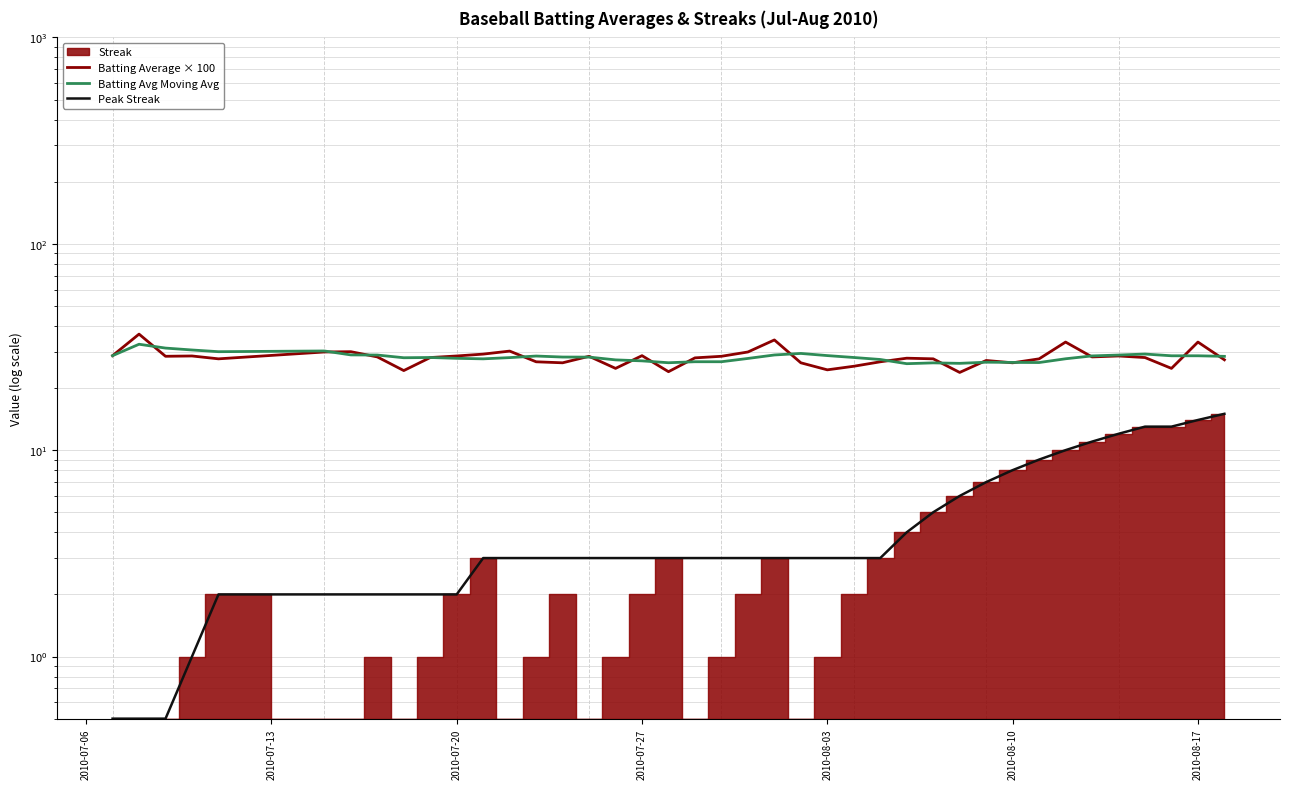

What is the value of the Batting Avg Moving Avg point at the 30th from the left?

26.3